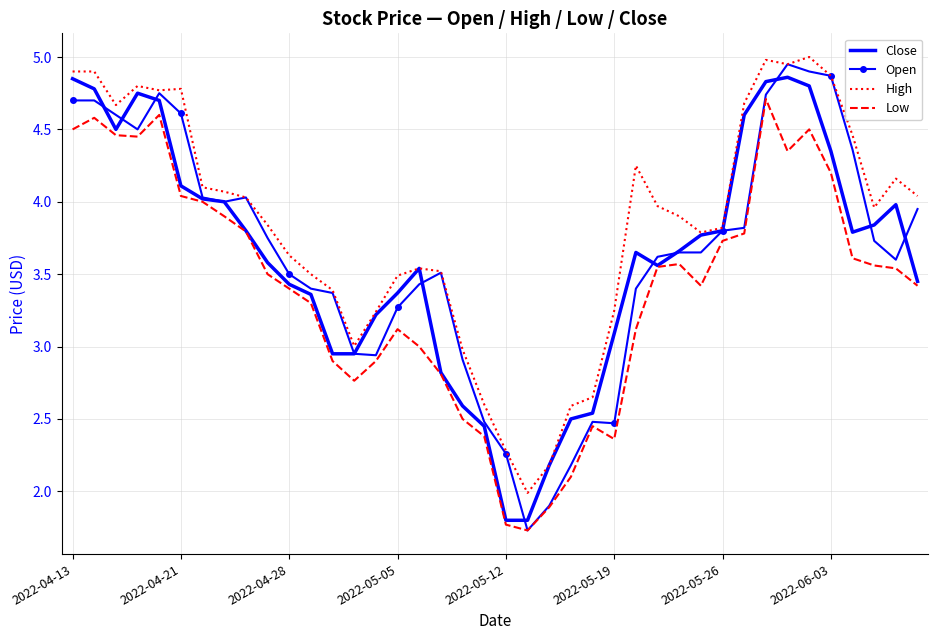

Which series has the largest range (max minus min)?

Open